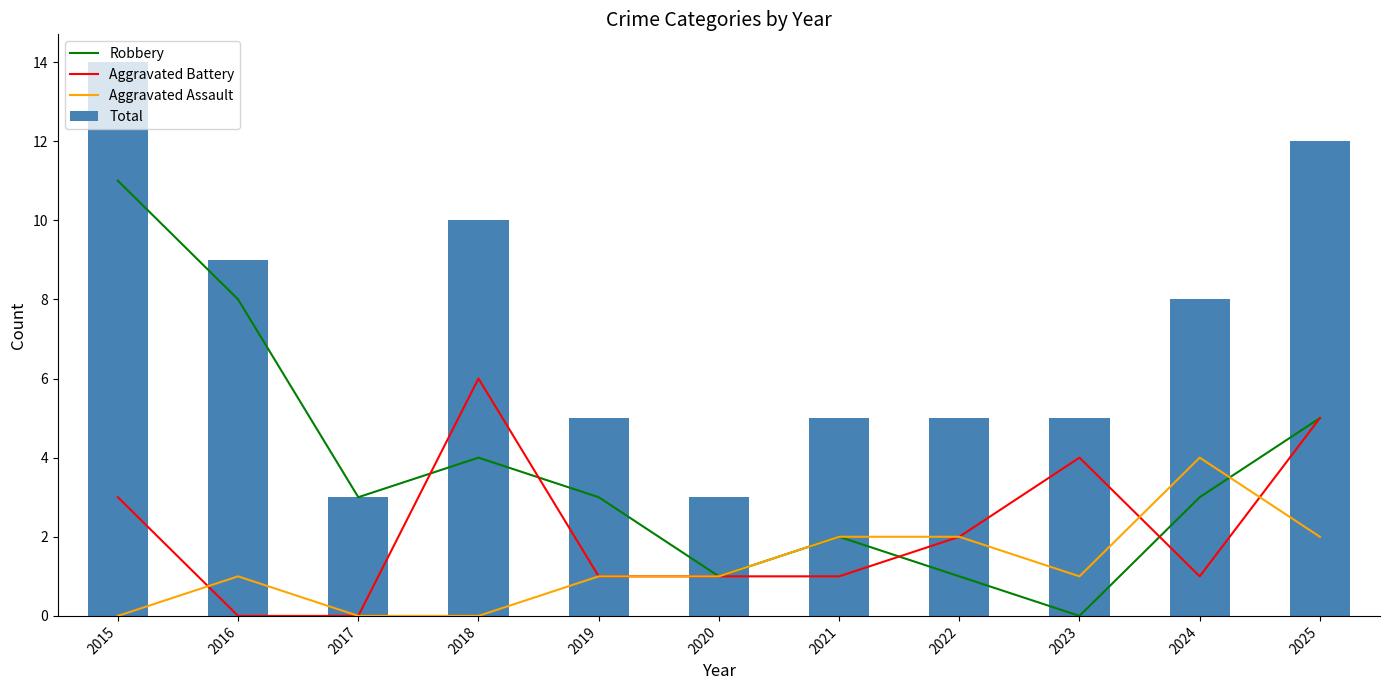

What is the value of the Aggravated Battery bar at the 10th from the left?

1